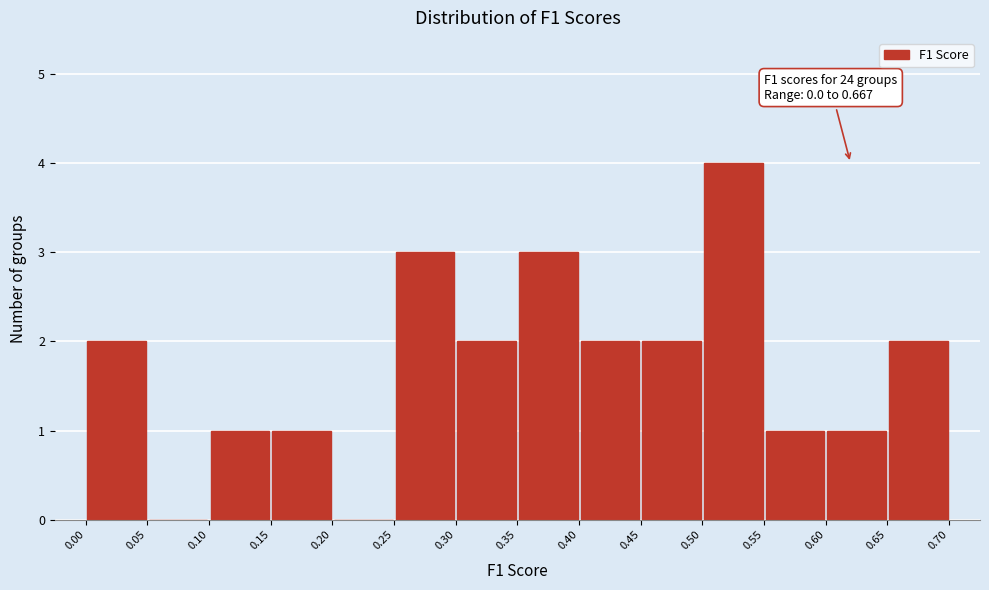

Over which range of the x-axis is the bar tallest?

0.50 to 0.55